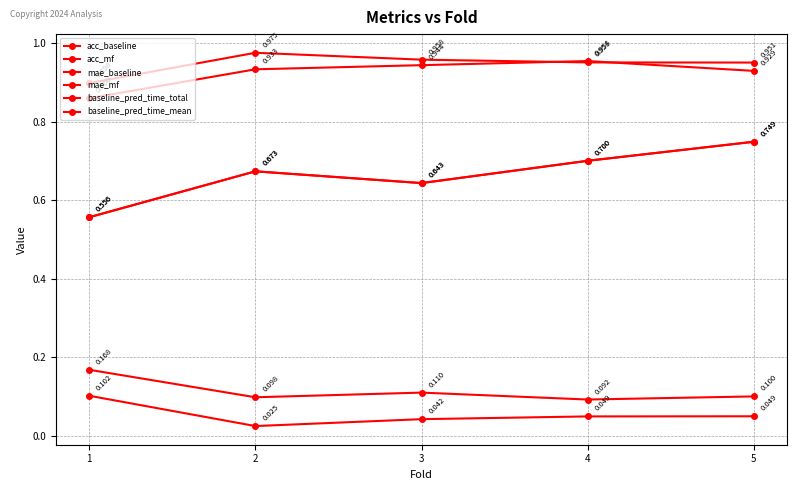

Is this an area chart (filled region under the line)?

No